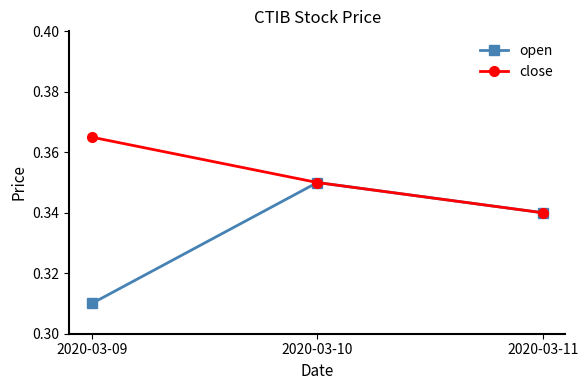

List the series in order of their peak value, highest first.

close, open